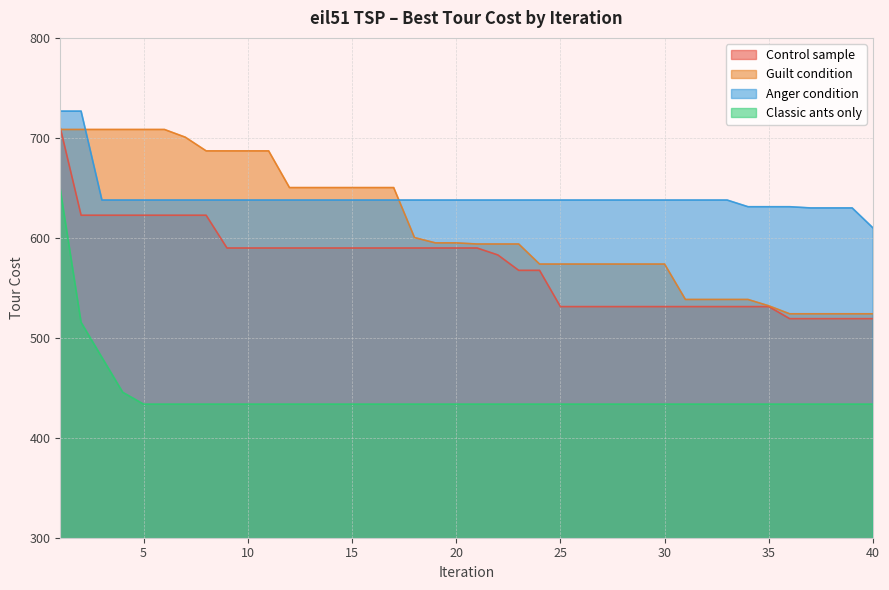

Reading right to left, list all the values displayed in this chart.

Control sample: 40=519.1	39=519.1	38=519.1	37=519.1	36=519.1	35=531.2	34=531.2	33=531.2	32=531.2	31=531.2	30=531.2	29=531.2	28=531.2	27=531.2	26=531.2	25=531.2	24=567.4	23=567.4	22=582.8	21=589.8	20=589.8	19=589.8	18=589.8	17=589.8	16=589.8	15=589.8	14=589.8	13=589.8	12=589.8	11=589.8	10=589.8	9=589.8	8=622.6	7=622.6	6=622.6	5=622.6	4=622.6	3=622.6	2=622.6	1=710.1
Guilt condition: 40=524.0	39=524.0	38=524.0	37=524.0	36=524.0	35=532.0	34=538.3	33=538.3	32=538.3	31=538.3	30=573.8	29=573.8	28=573.8	27=573.8	26=573.8	25=573.8	24=573.8	23=593.8	22=593.8	21=593.8	20=595.0	19=595.0	18=600.2	17=650.3	16=650.3	15=650.3	14=650.3	13=650.3	12=650.3	11=687.0	10=687.0	9=687.0	8=687.0	7=700.7	6=708.4	5=708.4	4=708.4	3=708.4	2=708.4	1=708.4
Anger condition: 40=609.9	39=629.9	38=629.9	37=629.9	36=631.1	35=631.1	34=631.1	33=637.8	32=637.8	31=637.8	30=637.8	29=637.8	28=637.8	27=637.8	26=637.8	25=637.8	24=637.8	23=637.8	22=637.8	21=637.8	20=637.8	19=637.8	18=637.8	17=637.8	16=637.8	15=637.8	14=637.8	13=637.8	12=637.8	11=637.8	10=637.8	9=637.8	8=637.8	7=637.8	6=637.8	5=637.8	4=637.8	3=637.8	2=726.7	1=726.7
Classic ants only: 40=433.6	39=433.6	38=433.6	37=433.6	36=433.6	35=433.6	34=433.6	33=433.6	32=433.6	31=433.6	30=433.6	29=433.6	28=433.6	27=433.6	26=433.6	25=433.6	24=433.6	23=433.6	22=433.6	21=433.6	20=433.6	19=433.6	18=433.6	17=433.6	16=433.6	15=433.6	14=433.6	13=433.6	12=433.6	11=433.6	10=433.6	9=433.6	8=433.6	7=433.6	6=433.6	5=433.6	4=445.4	3=480.4	2=515.4	1=648.7